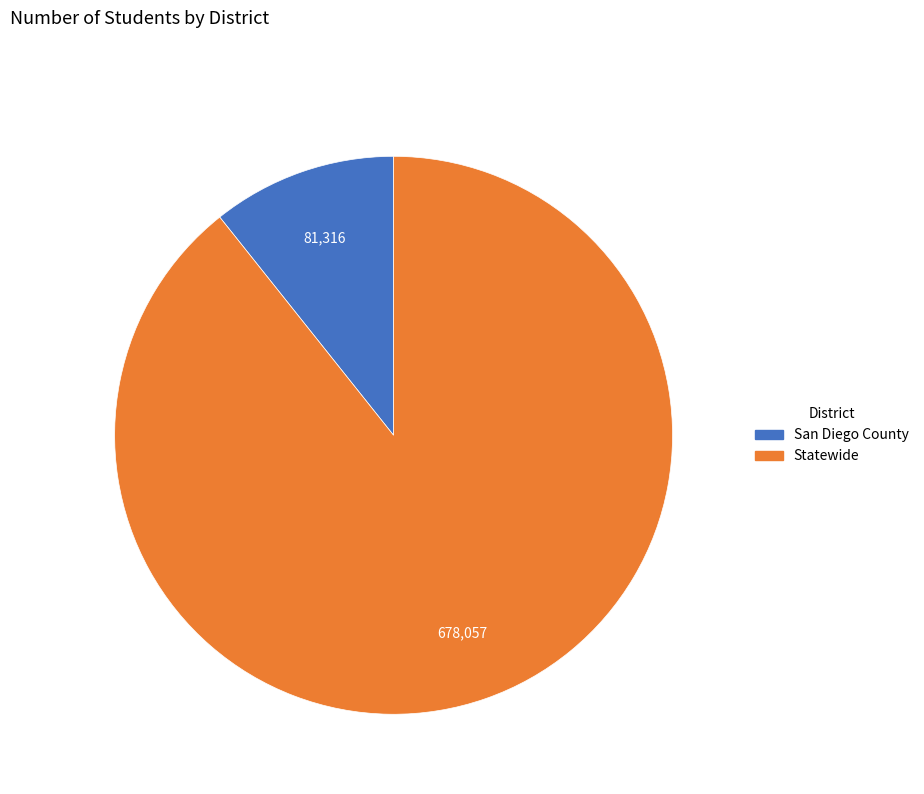

Which slice is the largest?

Statewide